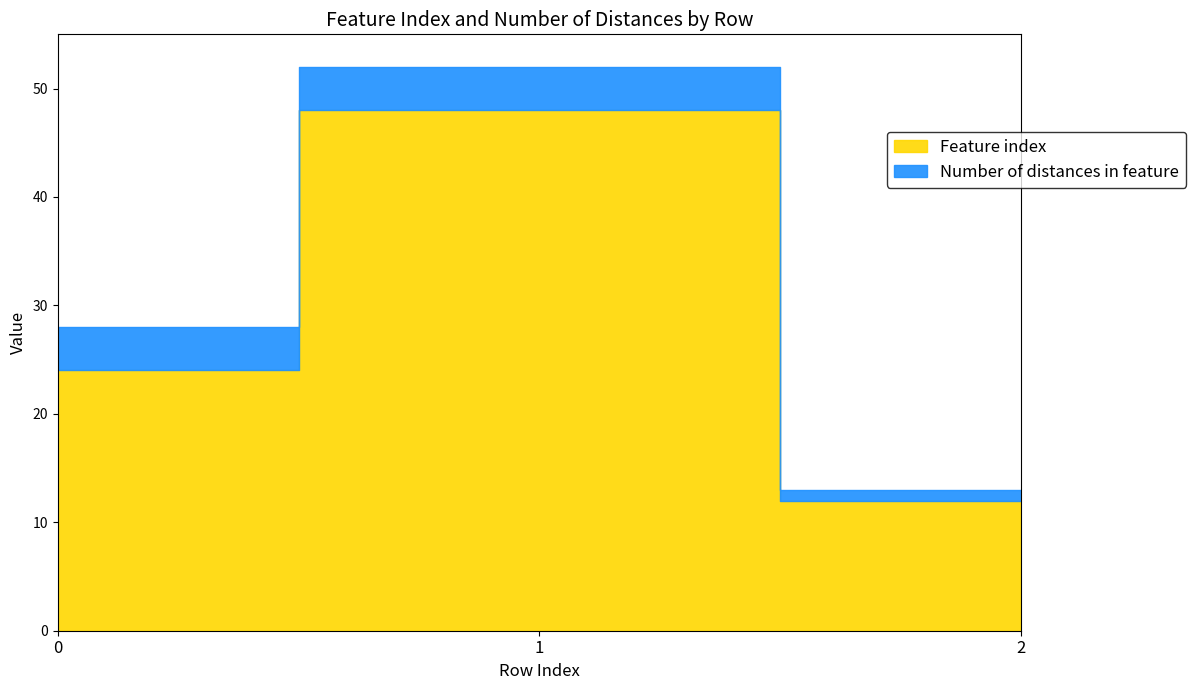

How many lines are shown in the chart?

2